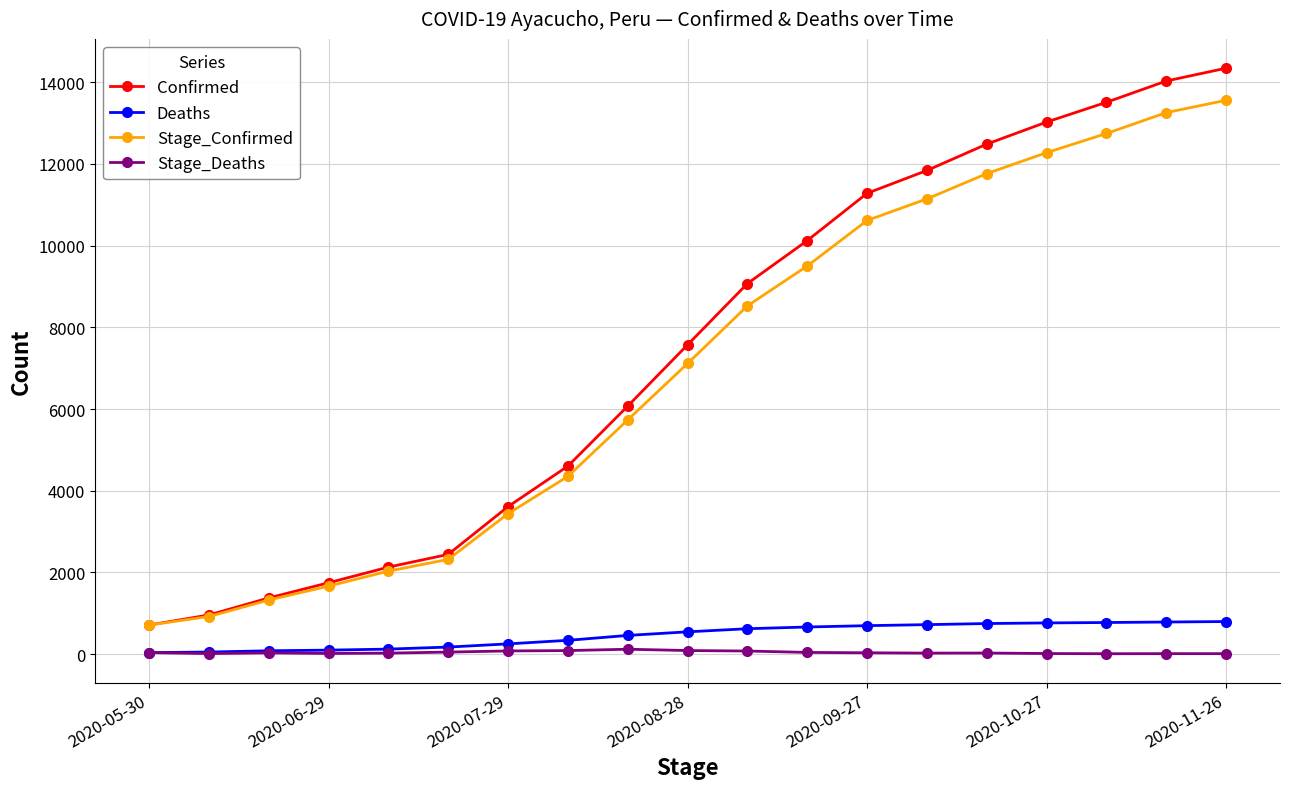

Which series has the widest spread of values?

Confirmed